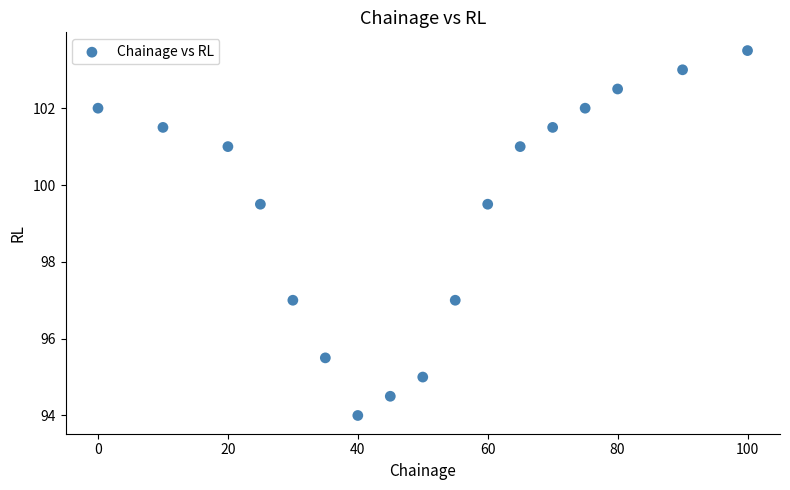

What is the range of X values (max minus min)?

100.0